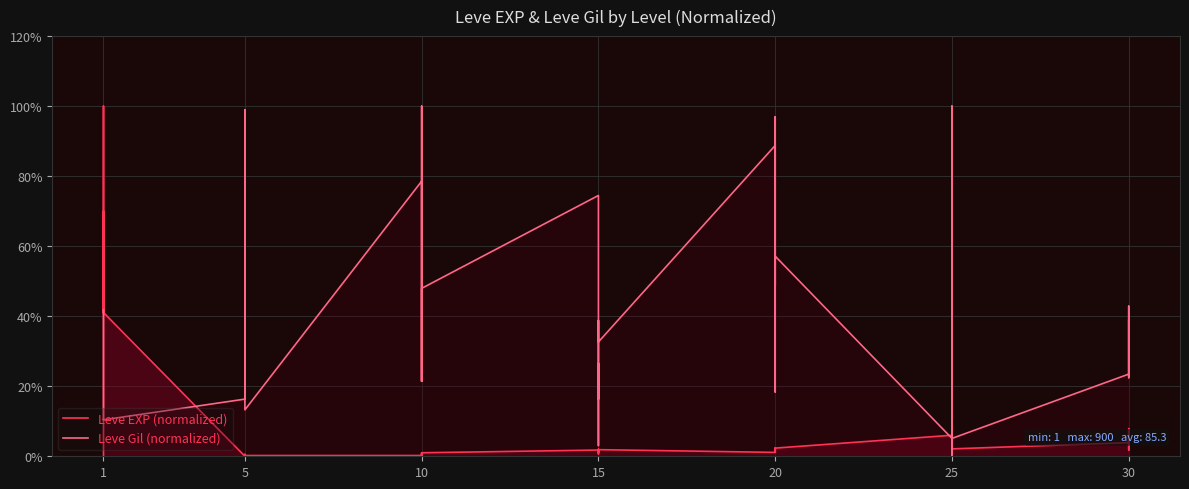

Is it true that Leve EXP (normalized) equals 3.4 at 31?

False